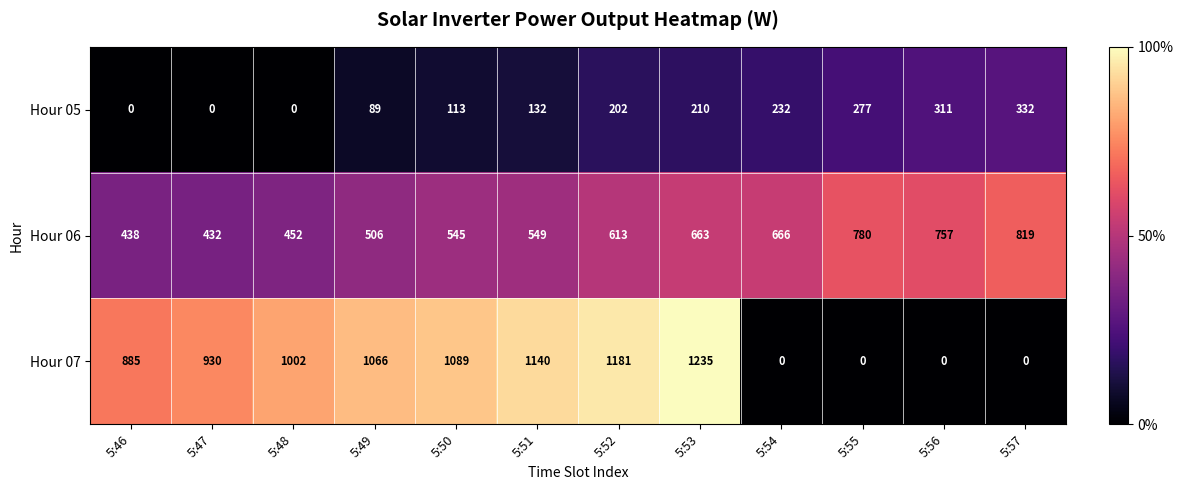

Which series changed the most between 5:48 and 5:55?

Hour 07